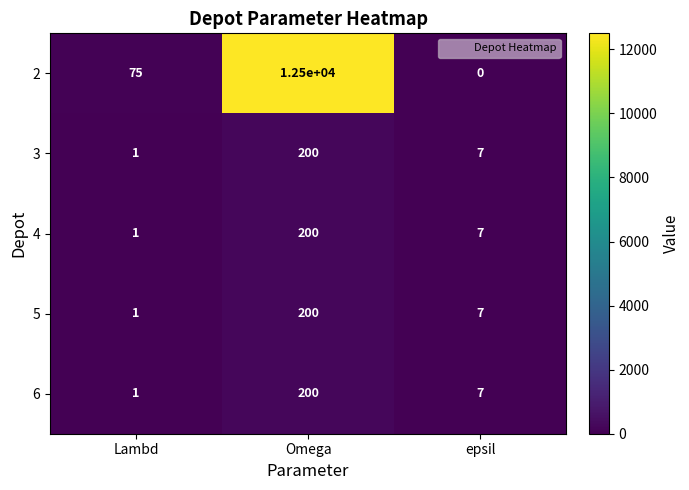

Is it true that 4 equals 2 at Lambd?

False